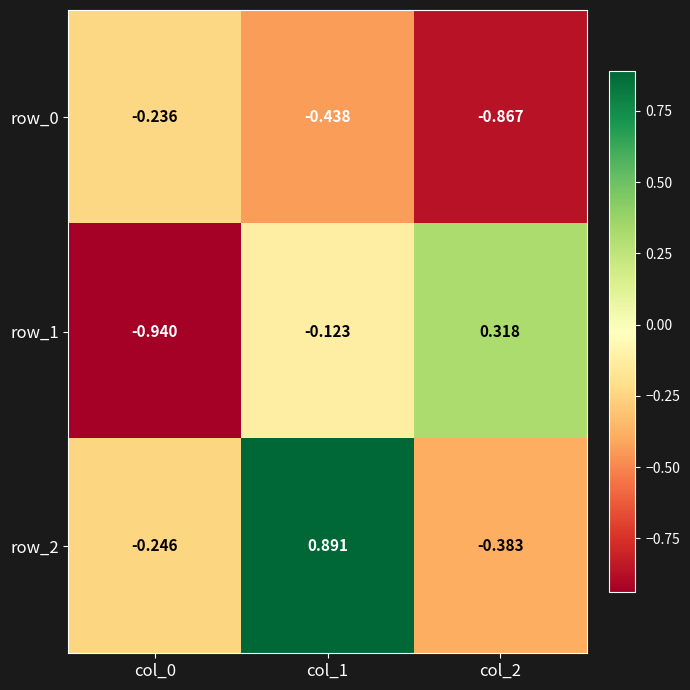

Where does the row_1 series first go above 0?

col_2